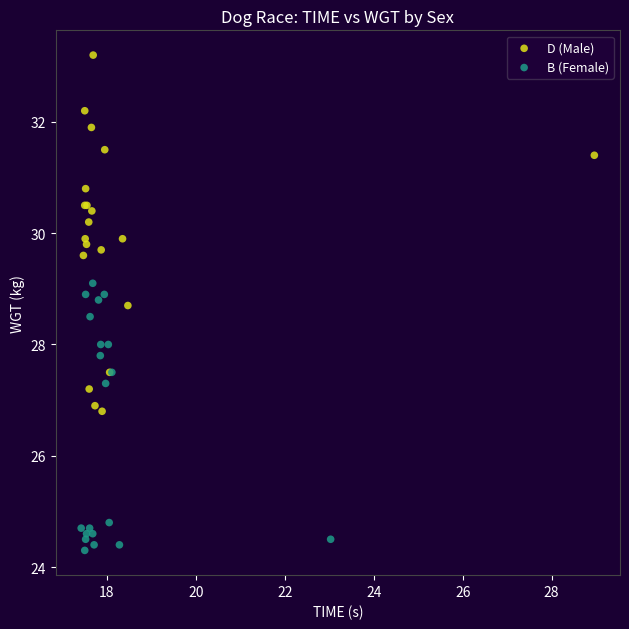

Which series has the largest Y range (max minus min)?

D (Male)